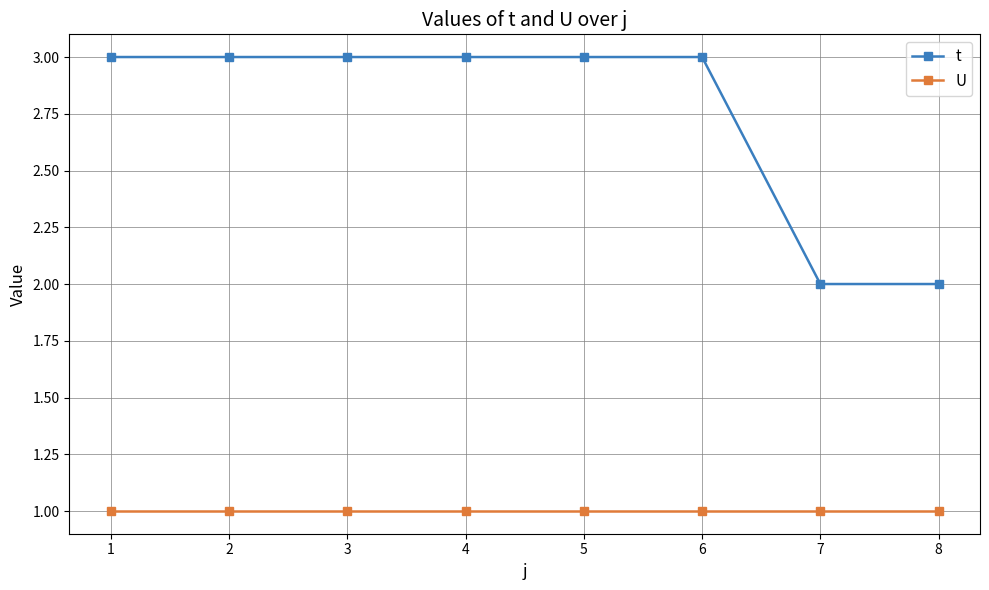

What is the difference between the highest and lowest values at 6?

2